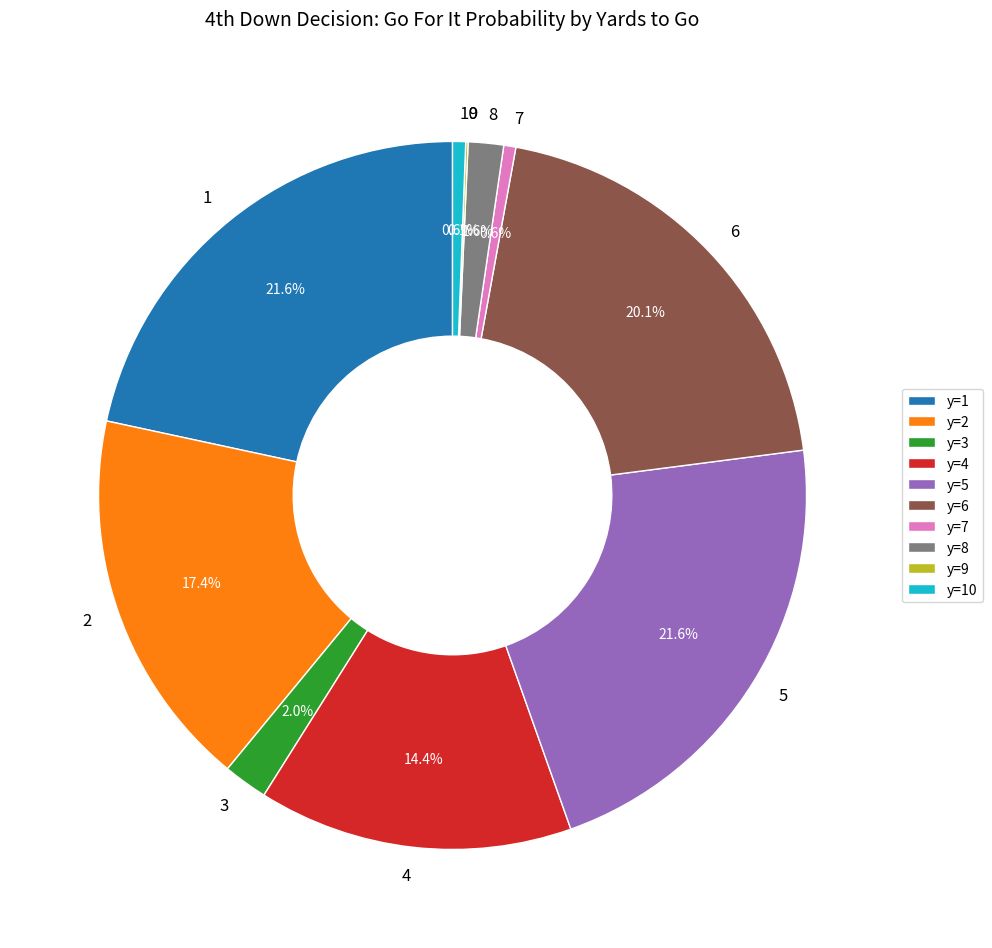

What portion of the pie excludes 1?

78.4%